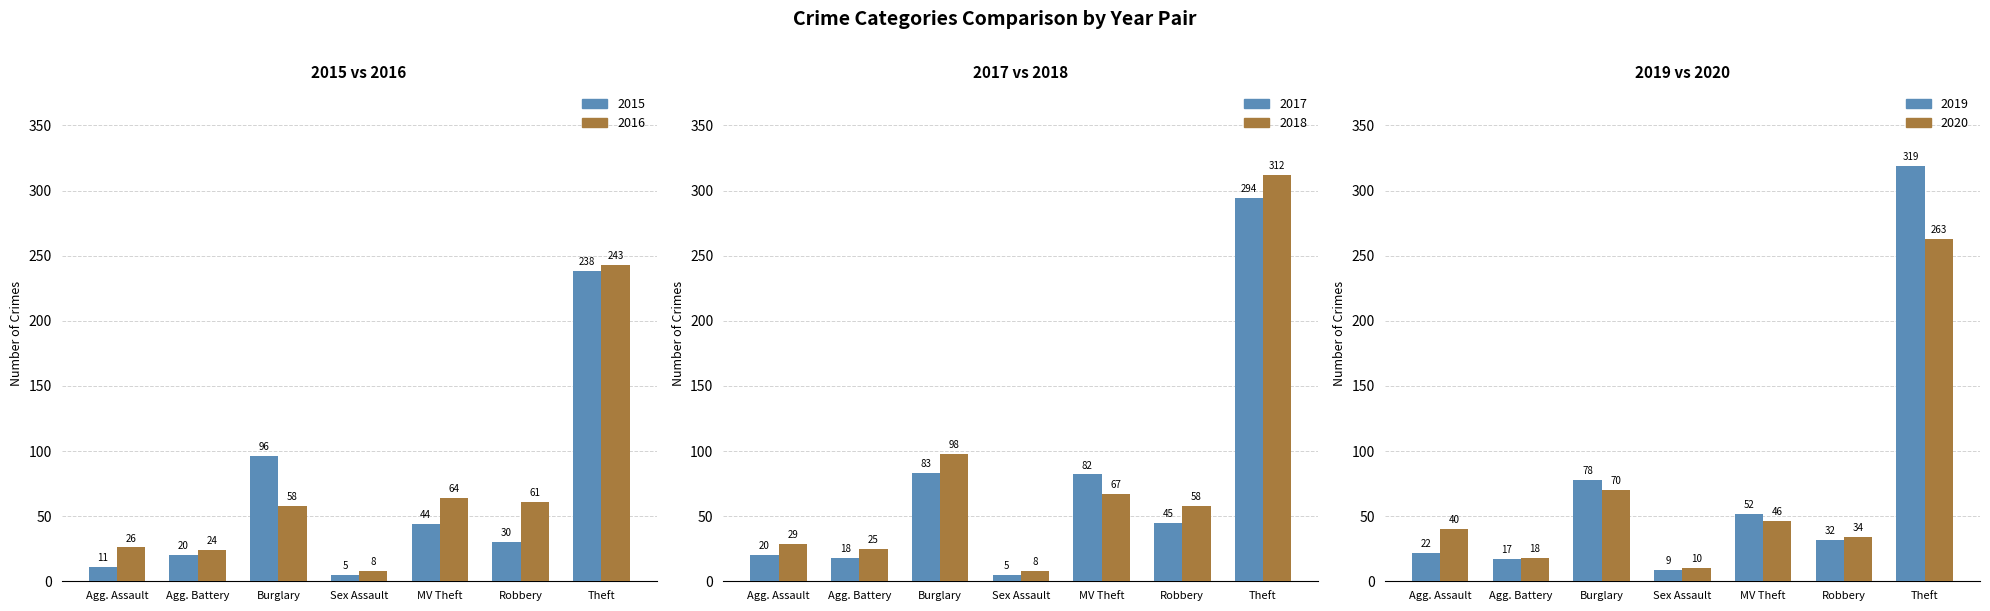

What is the highest value of the 2016 series?

243